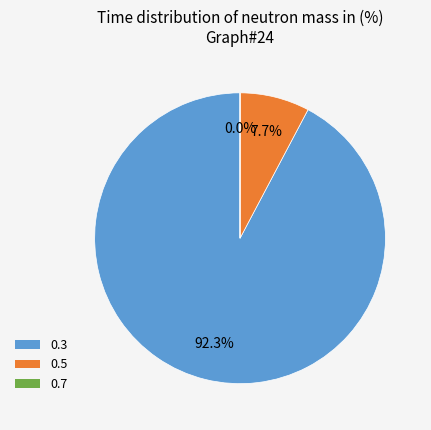

Combined, what portion of the pie is 0.5 and 0.3?

100.0%